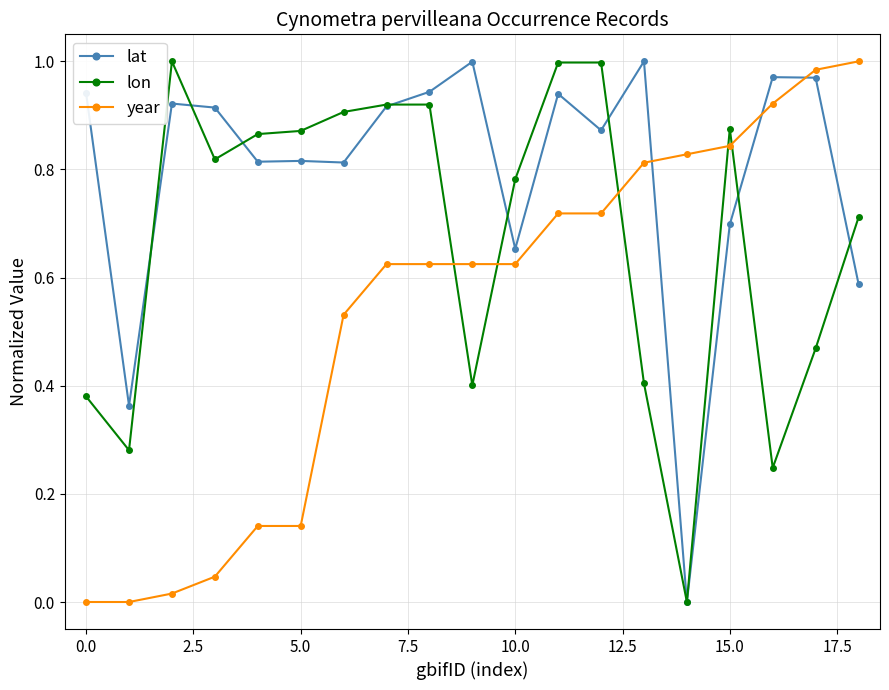

Rank the series by their average value, from highest to lowest.

lat, lon, year